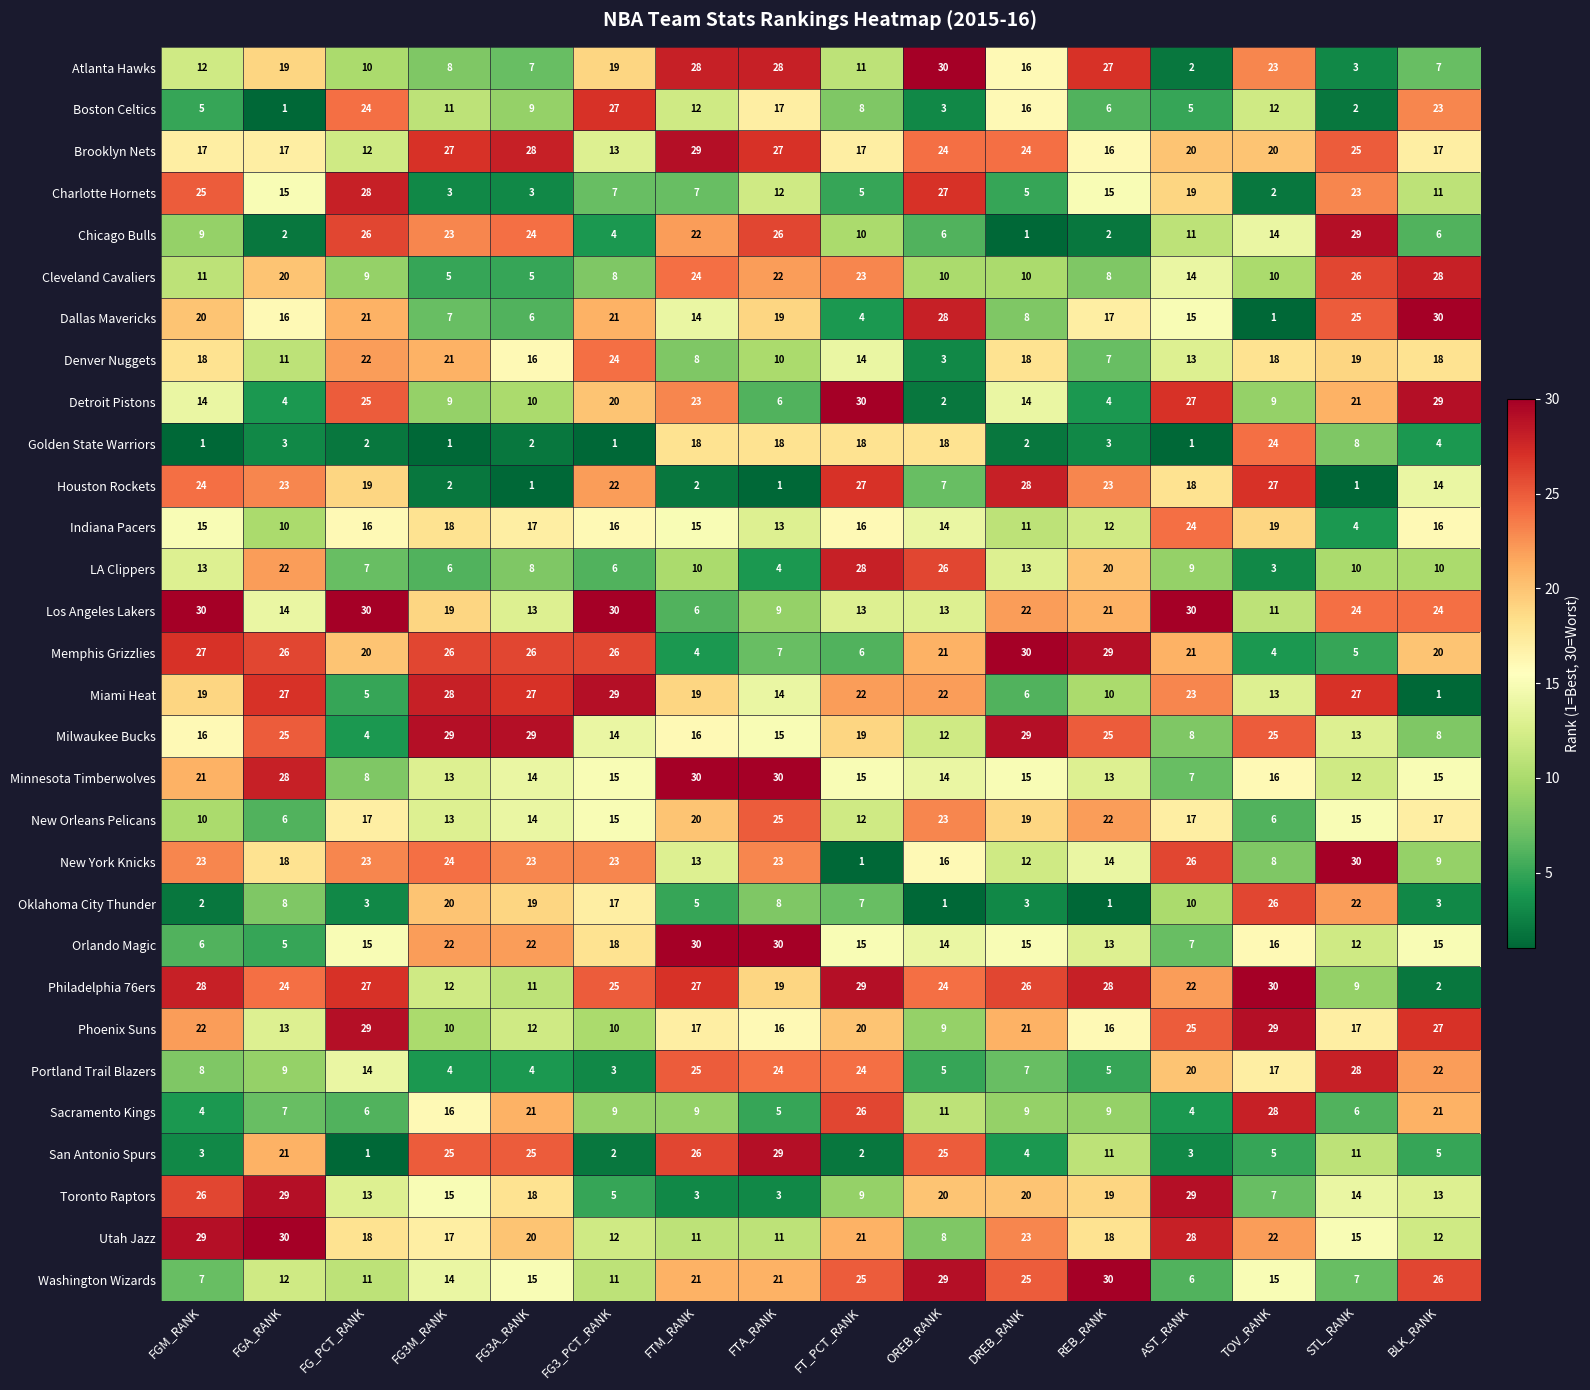

What is the maximum value for Philadelphia 76ers?

30